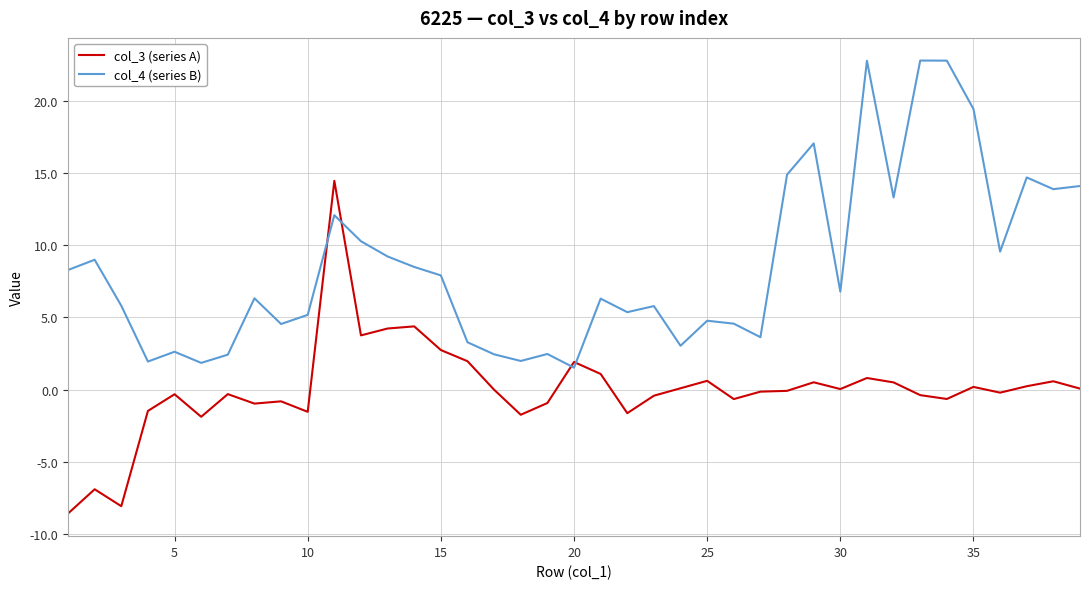

What are all the series names shown in the legend?

col_3 (series A), col_4 (series B)